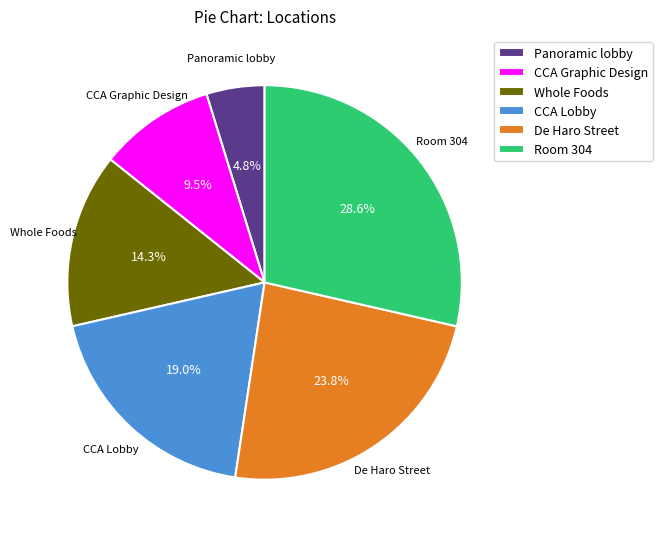

To the nearest percent, what portion does De Haro Street represent?

24%